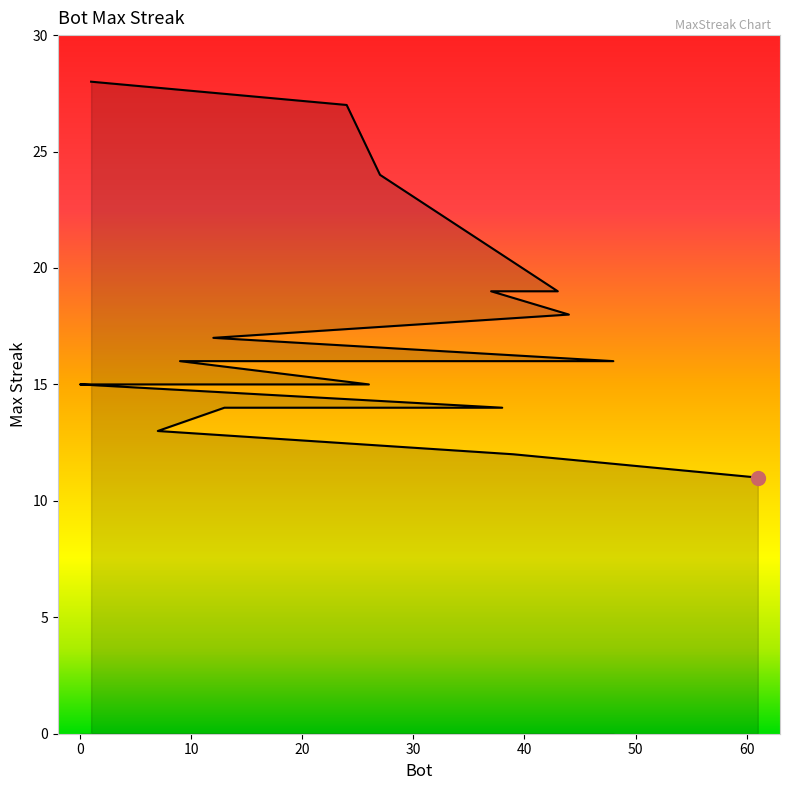

What is the sum of the values at 38 and 61?

25